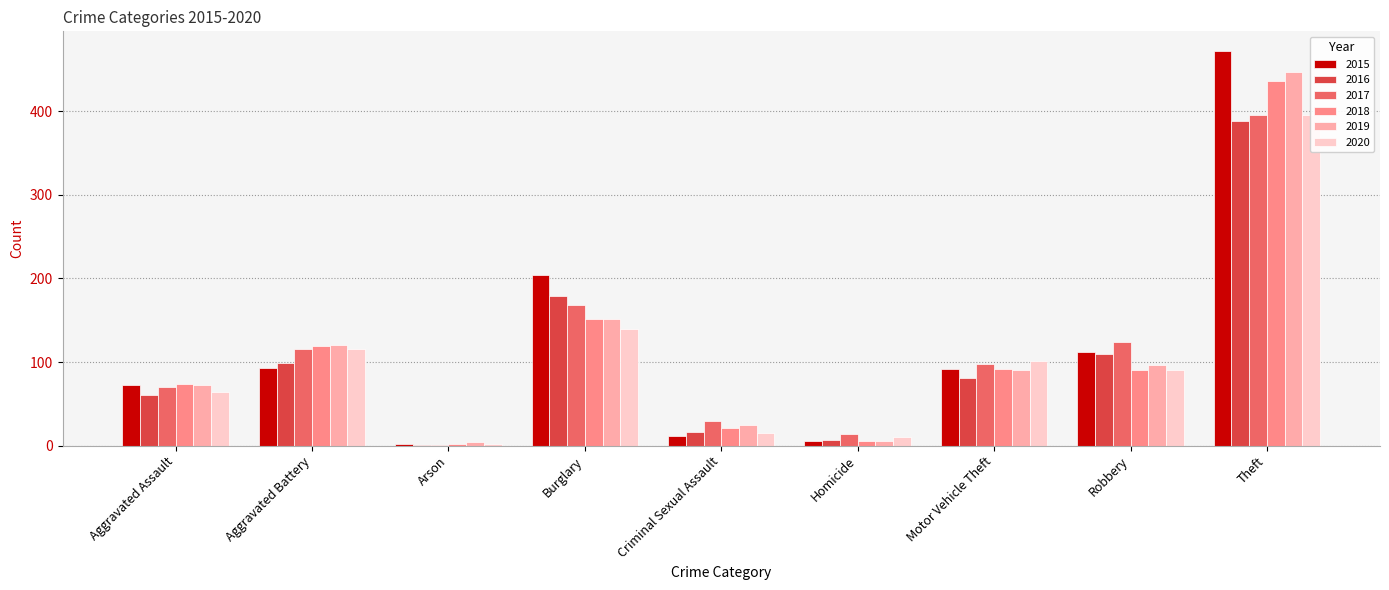

What is the average value of the 2017 series?

113